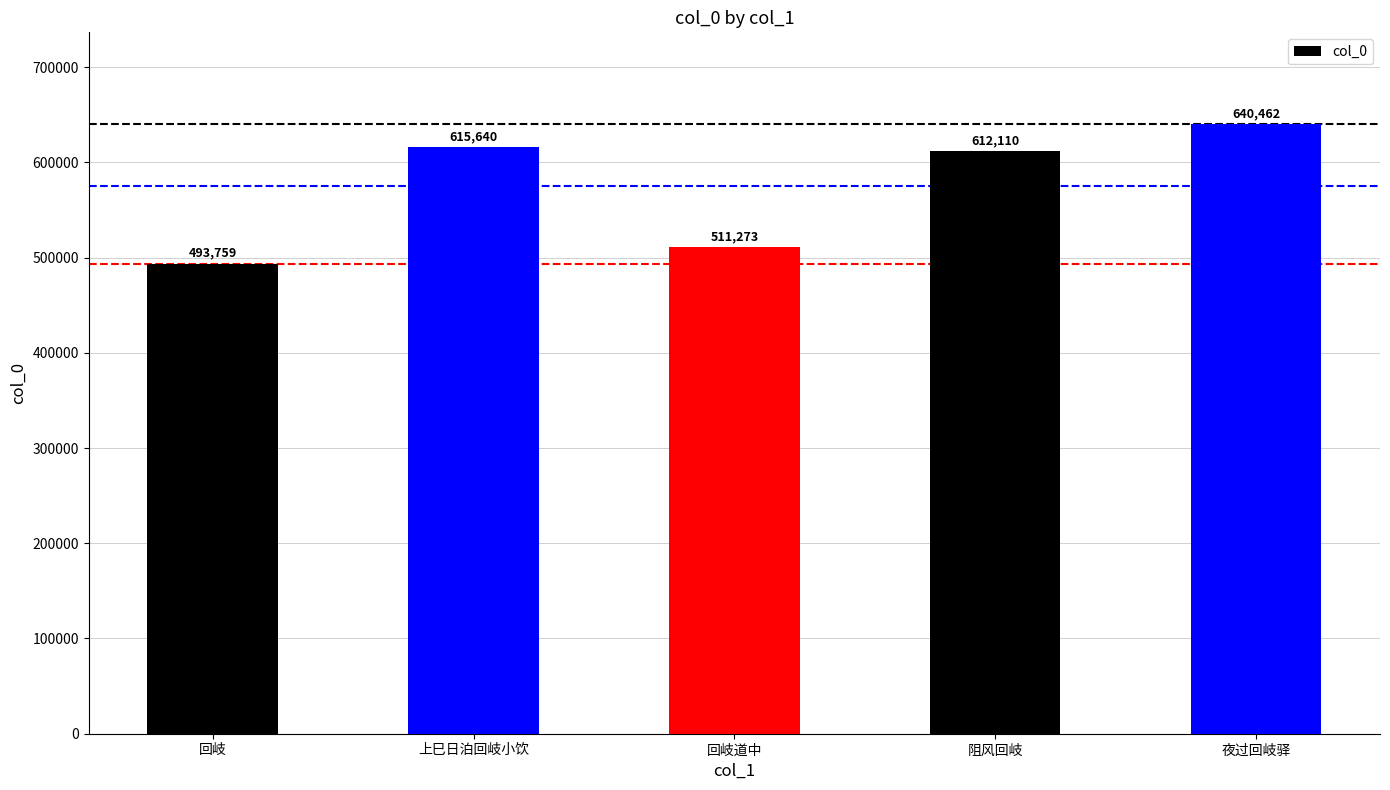

What is the label of the 4th bar from the right?

上巳日泊回岐小饮